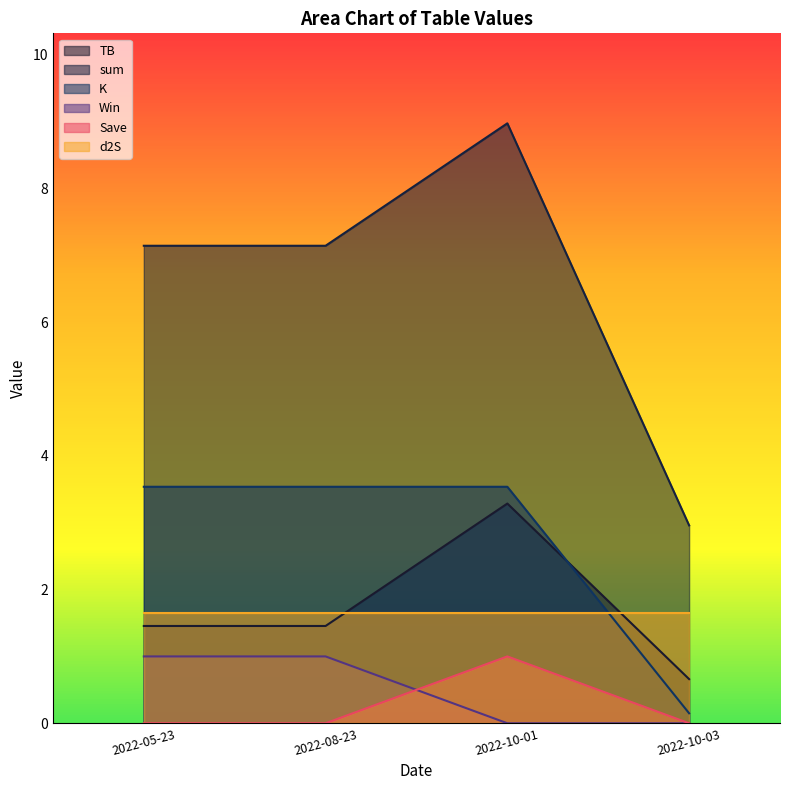

Which series has the widest spread of values?

sum